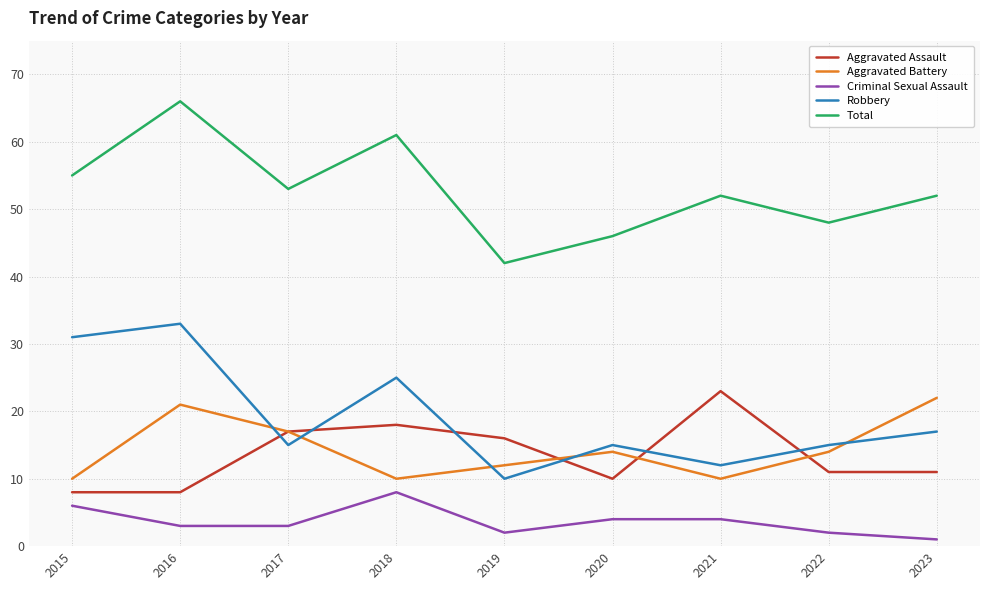

At how many categories does at least one series exceed 27?

9